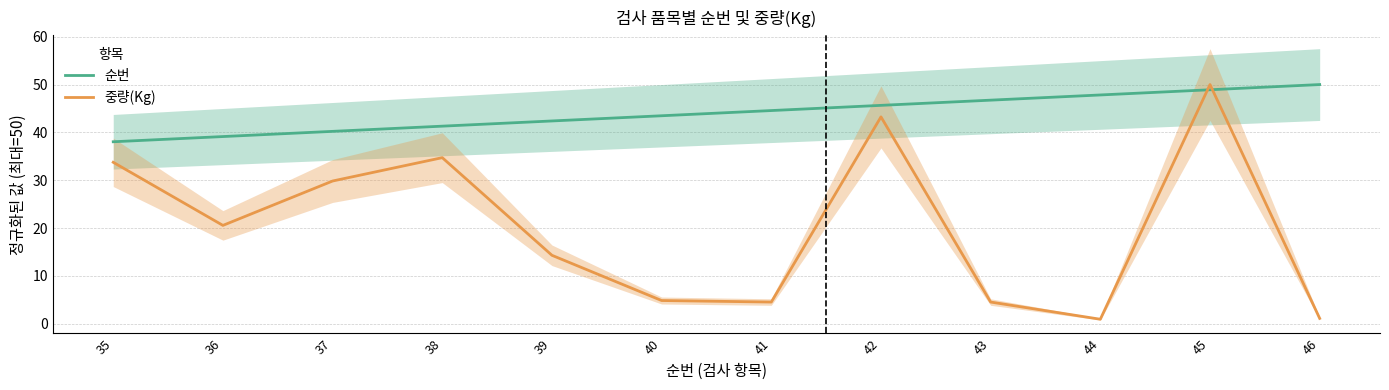

Count the number of data series in this chart.

2